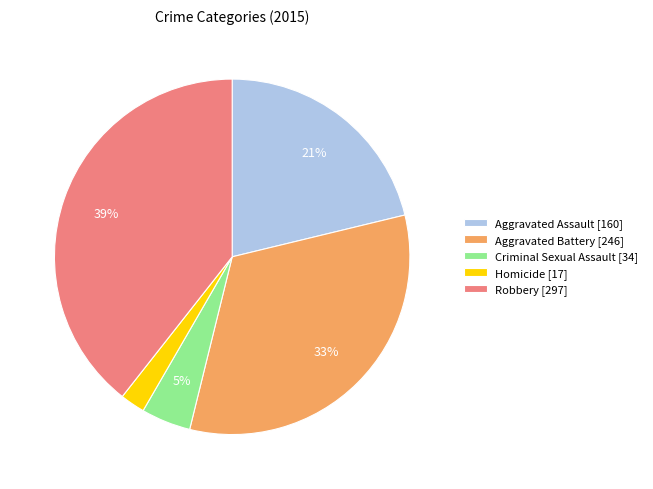

Count the number of slices in the pie.

5